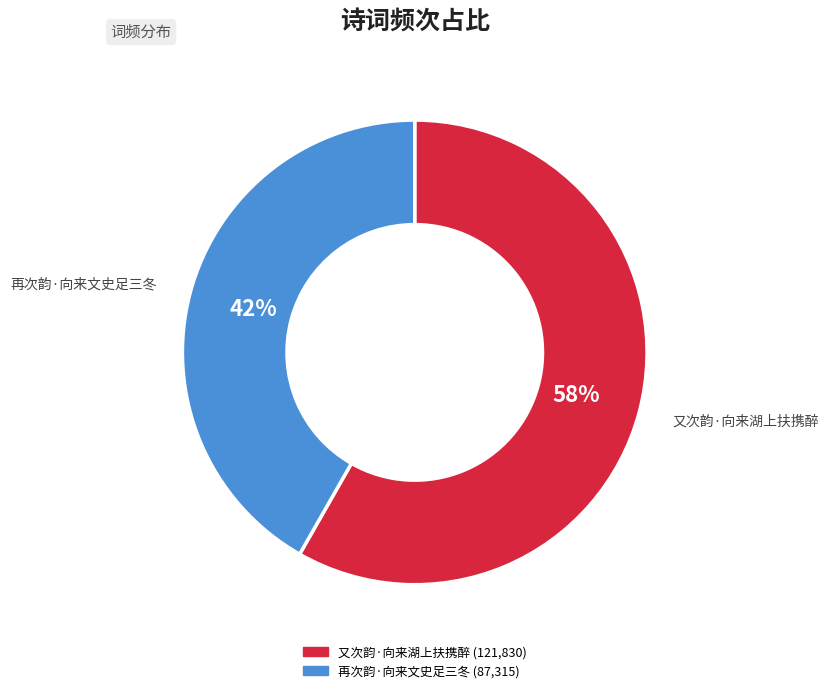

Count the number of slices in the pie.

2